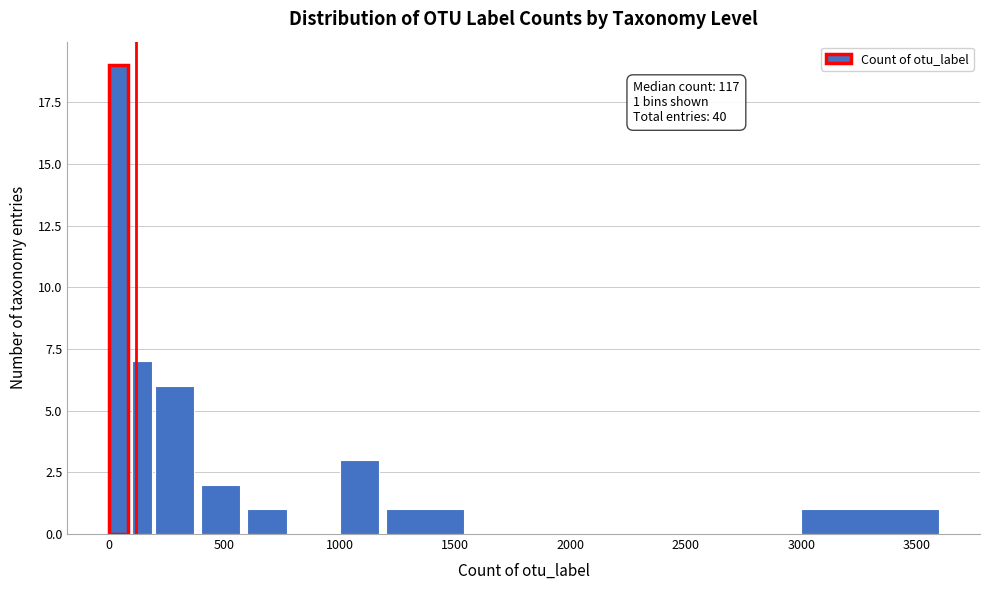

Around what value on the x-axis is the tallest bar? Give the approximate position of its centre, as read against the axis.

50